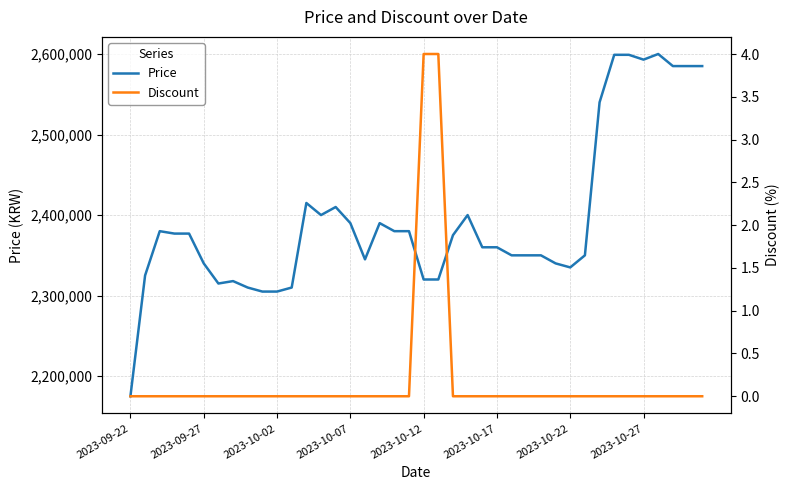

Reading left to right, list all the values displayed in this chart.

Price: 2175000	2325000	2380000	2377000	2377000	2340000	2315000	2318000	2310000	2305000	2305000	2310000	2415000	2400000	2410000	2390000	2345000	2390000	2380000	2380000	2320000	2320000	2375000	2400000	2360000	2360000	2350000	2350000	2350000	2340000	2335000	2350000	2540000	2599000	2599000	2593000	2600000	2585000	2585000	2585000
Discount: 0	0	0	0	0	0	0	0	0	0	0	0	0	0	0	0	0	0	0	0	4	4	0	0	0	0	0	0	0	0	0	0	0	0	0	0	0	0	0	0